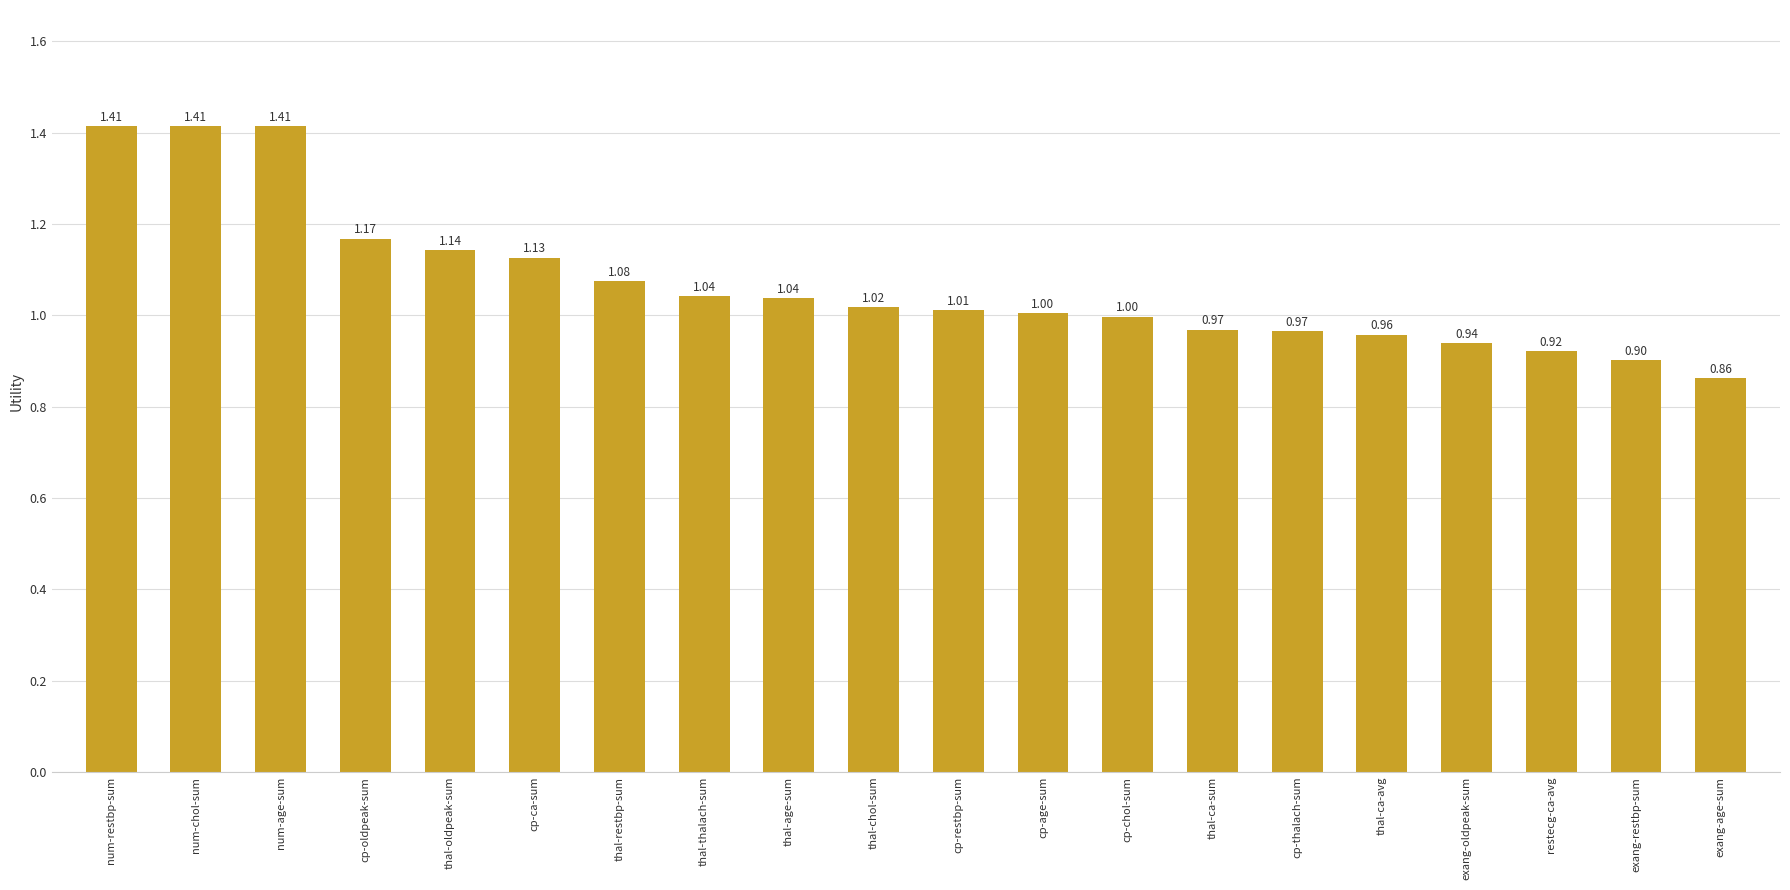

What is the smallest value displayed?

0.9